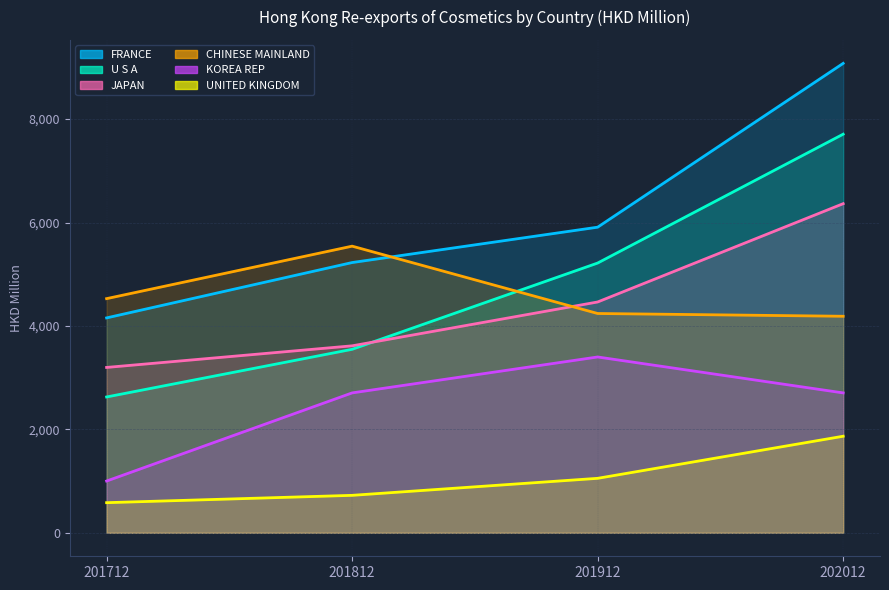

What is the value of the JAPAN point at the 1st from the left?

3198.0